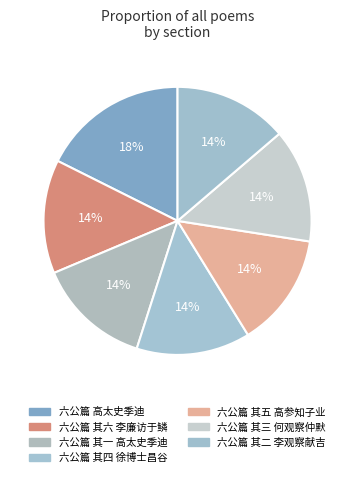

To the nearest percent, what portion does 六公篇 其六 李廉访于鳞 represent?

14%